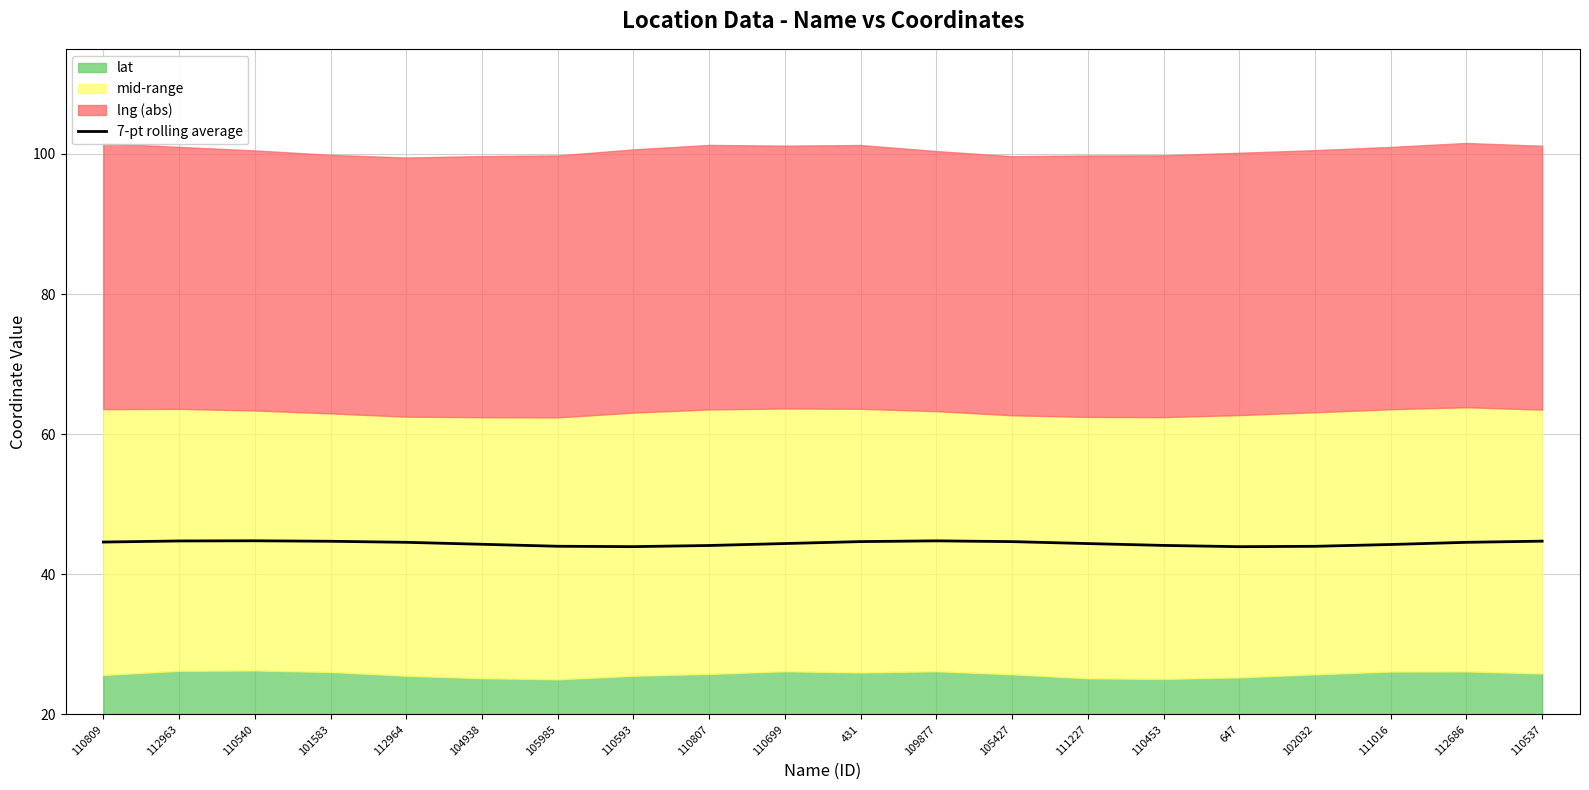

Reading left to right, what are all the values shown in this chart?

110809=44.6	112963=44.7	110540=44.8	101583=44.7	112964=44.6	104938=44.3	105985=44.0	110593=43.9	110807=44.1	110699=44.4	431=44.7	109877=44.8	105427=44.7	111227=44.4	110453=44.1	647=43.9	102032=44.0	111016=44.2	112686=44.6	110537=44.7